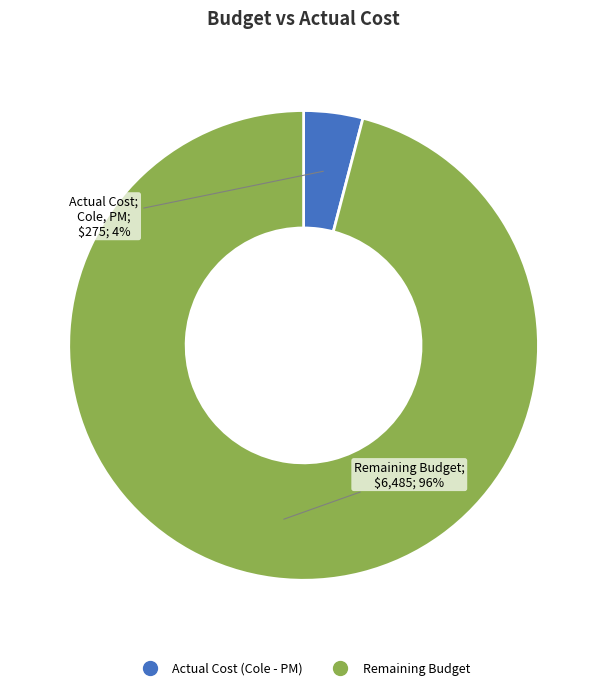

Is there a majority slice in this chart?

Yes